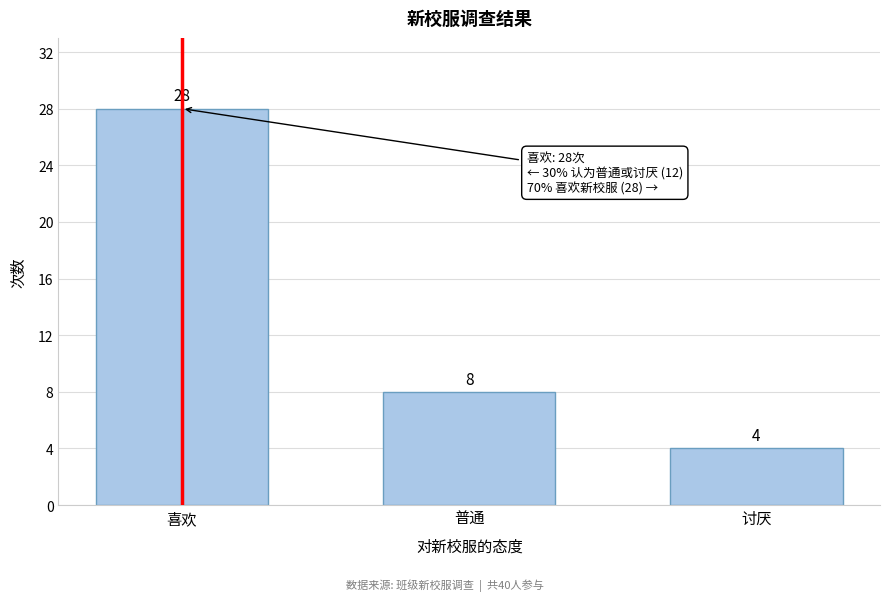

Reading left to right, list all the values displayed in this chart.

28	8	4